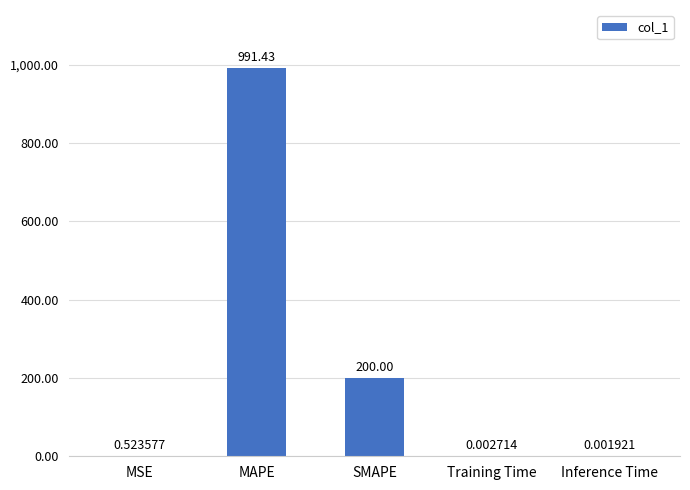

Which label corresponds to the largest value in the chart?

MAPE